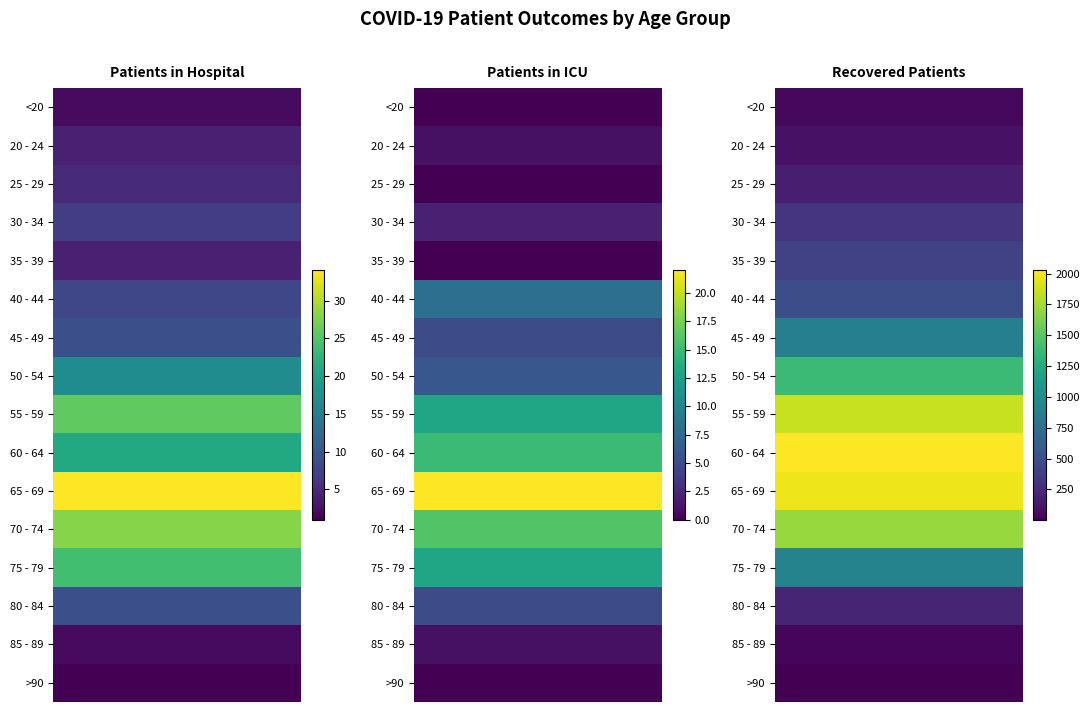

What is the sum of the 80 - 84 values at 3 and 2?

507